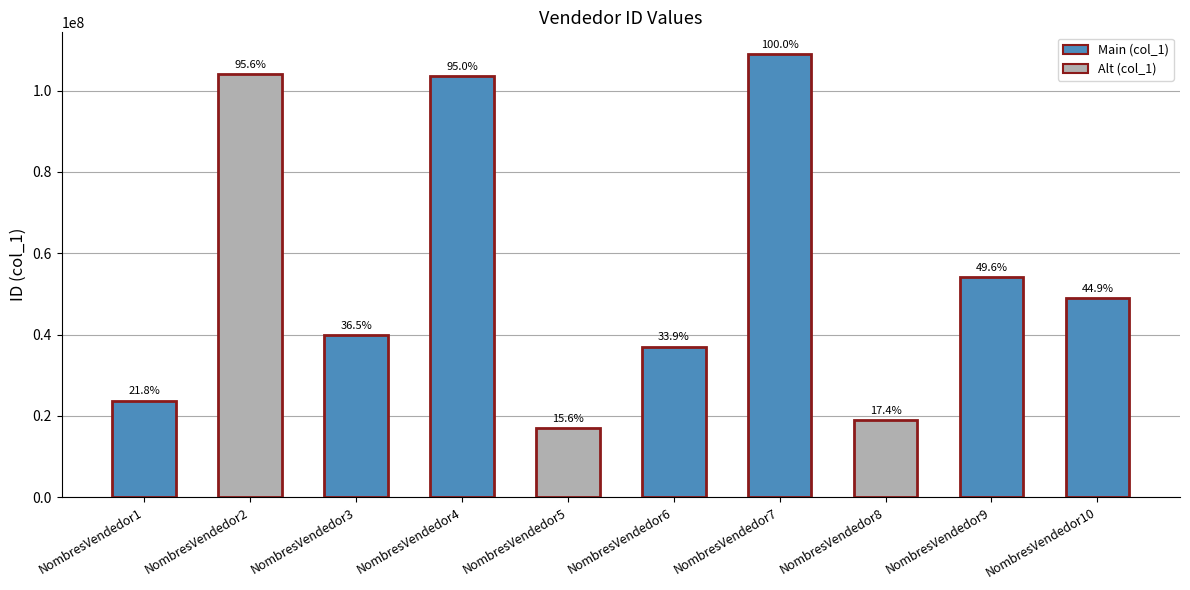

At which label is the value closest to 62941576?

NombresVendedor9